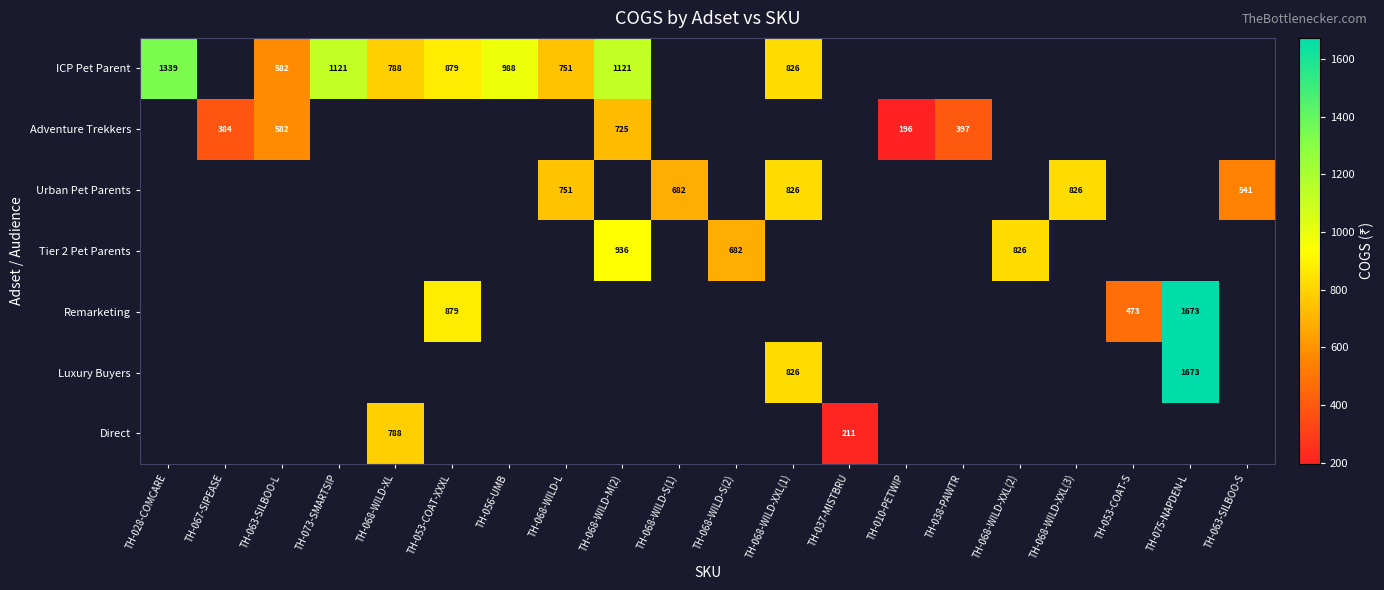

Between TH-067-SIPEASE and TH-028-COMCARE, which is larger?

TH-028-COMCARE